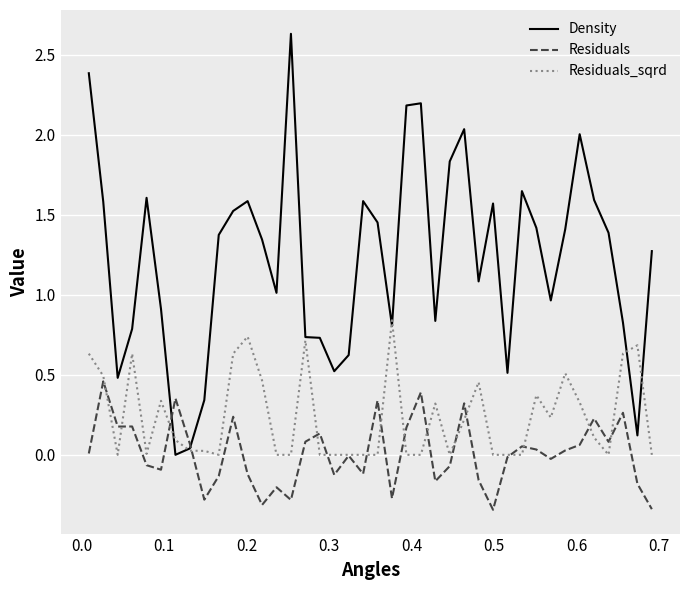

What is the maximum value shown in the chart?

2.6